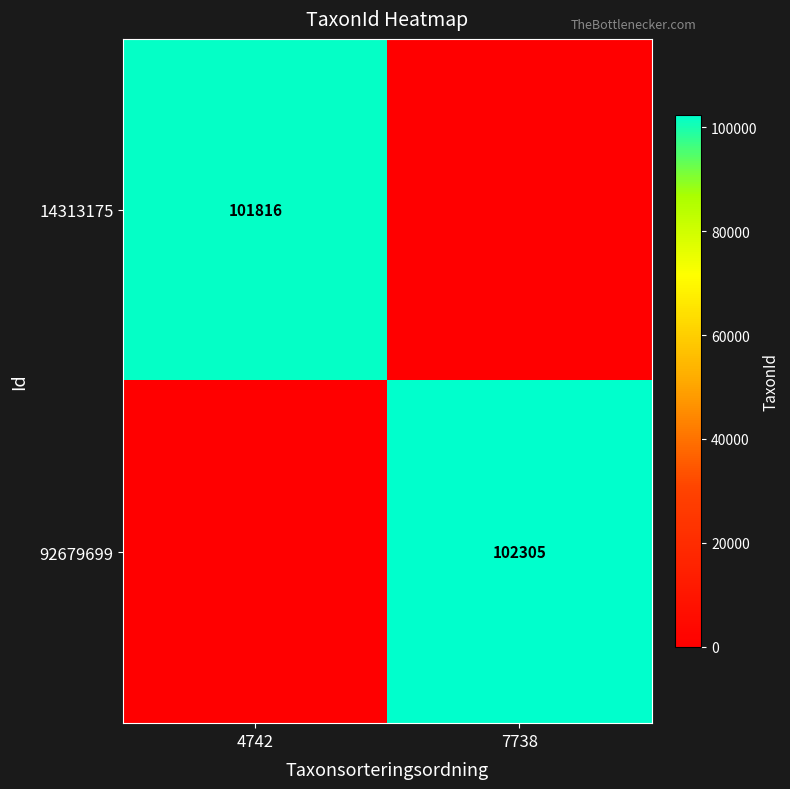

Is it true that 14313175 equals 101816 at 4742?

True